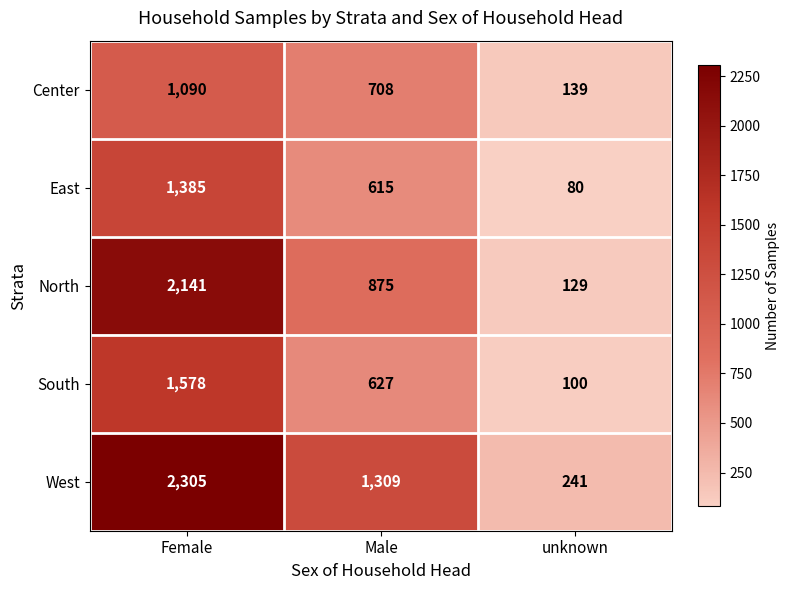

What is the approximate value of East at Female, to the nearest 100?

1400